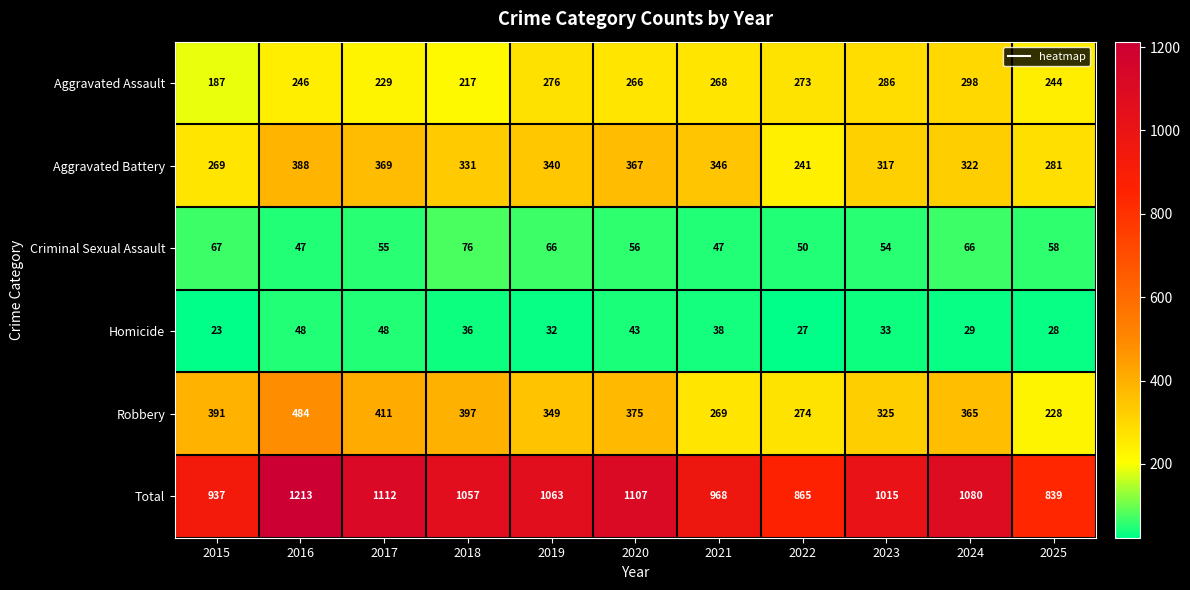

The value of Aggravated Assault at 2016 is 91. True or false?

False